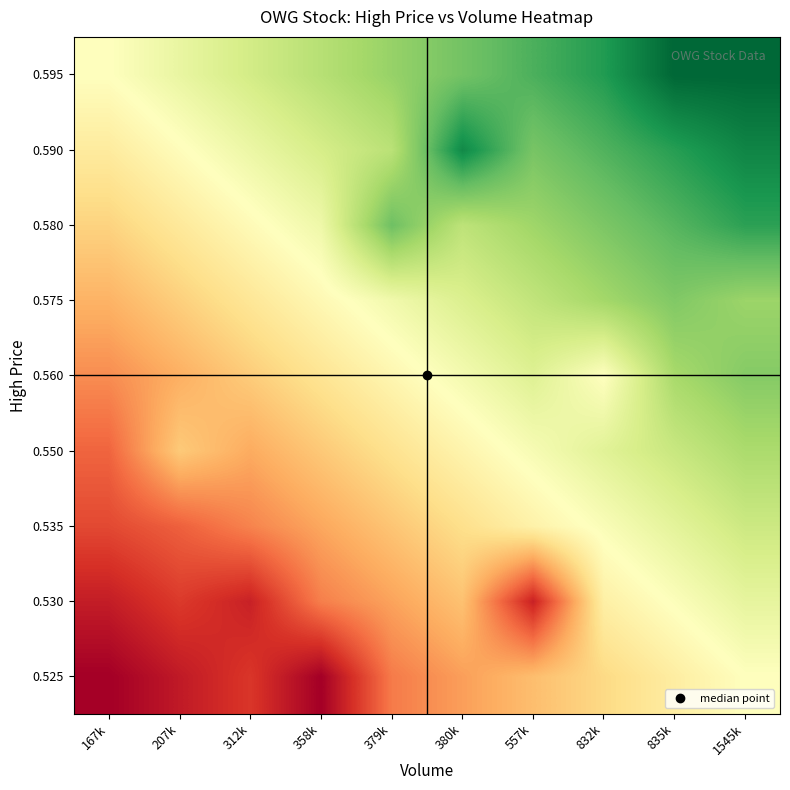

Reading right to left, list all the values displayed in this chart.

0.525: 1545k=1.0	835k=0.9	832k=0.8	557k=0.7	380k=0.6	379k=0.4	358k=0.0	312k=0.2	207k=0.1	167k=0.0
0.530: 1545k=1.1	835k=1.0	832k=0.9	557k=0.1	380k=0.7	379k=0.6	358k=0.5	312k=0.1	207k=0.2	167k=0.1
0.535: 1545k=1.2	835k=1.1	832k=1.0	557k=0.9	380k=0.8	379k=0.7	358k=0.6	312k=0.5	207k=0.4	167k=0.3
0.550: 1545k=1.4	835k=1.3	832k=1.2	557k=1.0	380k=0.9	379k=0.8	358k=0.7	312k=0.6	207k=0.7	167k=0.4
0.560: 1545k=1.5	835k=1.4	832k=1.0	557k=1.2	380k=1.1	379k=0.9	358k=0.8	312k=0.7	207k=0.6	167k=0.5
0.575: 1545k=1.4	835k=1.5	832k=1.4	557k=1.3	380k=1.2	379k=1.1	358k=1.0	312k=0.8	207k=0.7	167k=0.6
0.580: 1545k=1.8	835k=1.6	832k=1.5	557k=1.4	380k=1.3	379k=1.6	358k=1.1	312k=1.0	207k=0.9	167k=0.8
0.590: 1545k=1.9	835k=1.8	832k=1.7	557k=1.5	380k=1.9	379k=1.3	358k=1.2	312k=1.1	207k=1.0	167k=0.9
0.595: 1545k=2.0	835k=2.0	832k=1.8	557k=1.7	380k=1.6	379k=1.4	358k=1.3	312k=1.2	207k=1.1	167k=1.0